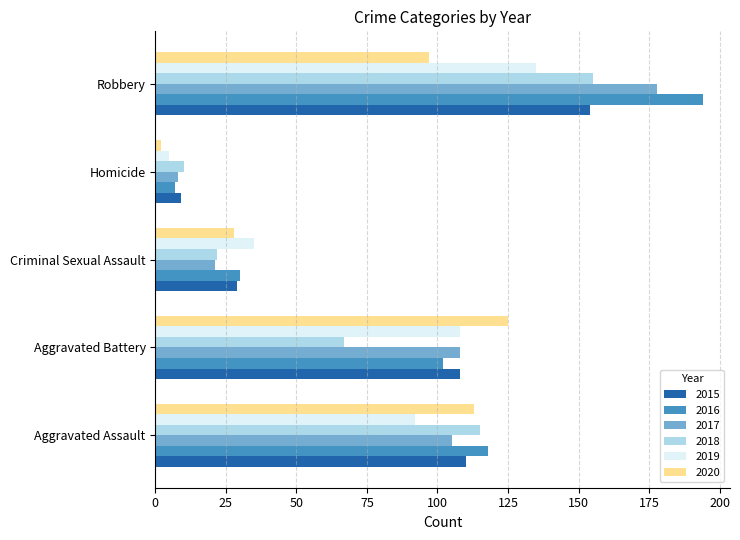

Which series has the widest spread of values?

2016